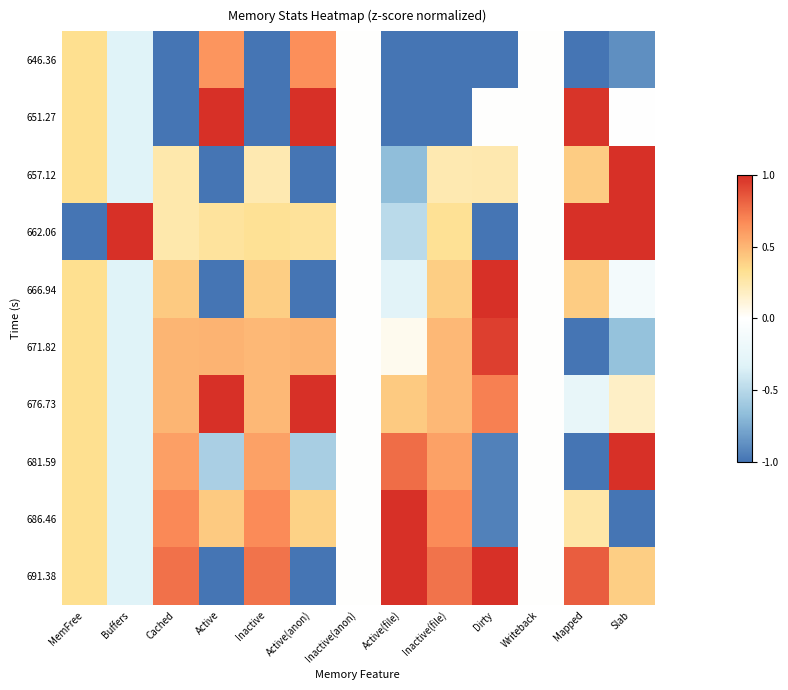

Which has a higher value, Writeback or Active?

Active